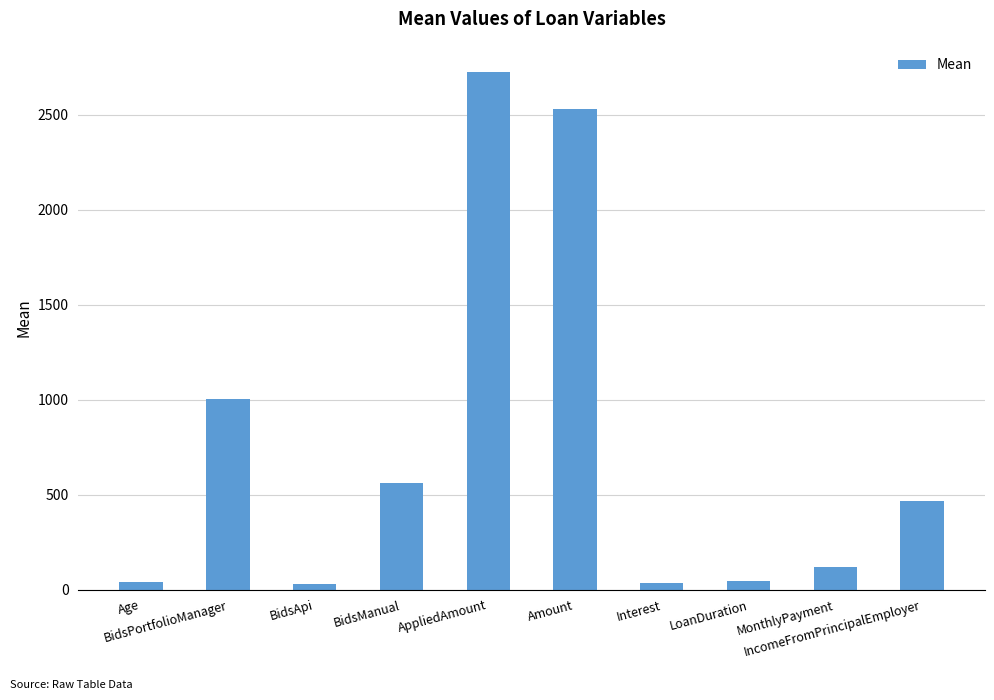

What is the difference between the maximum and minimum values?

2696.3